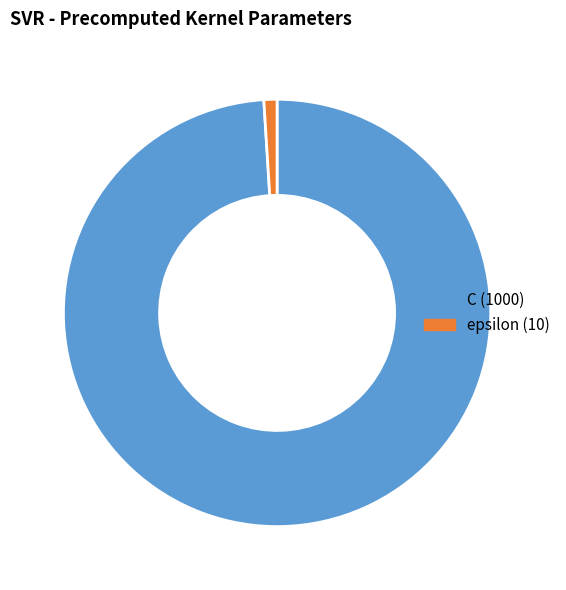

Which has a higher value, epsilon or C?

C